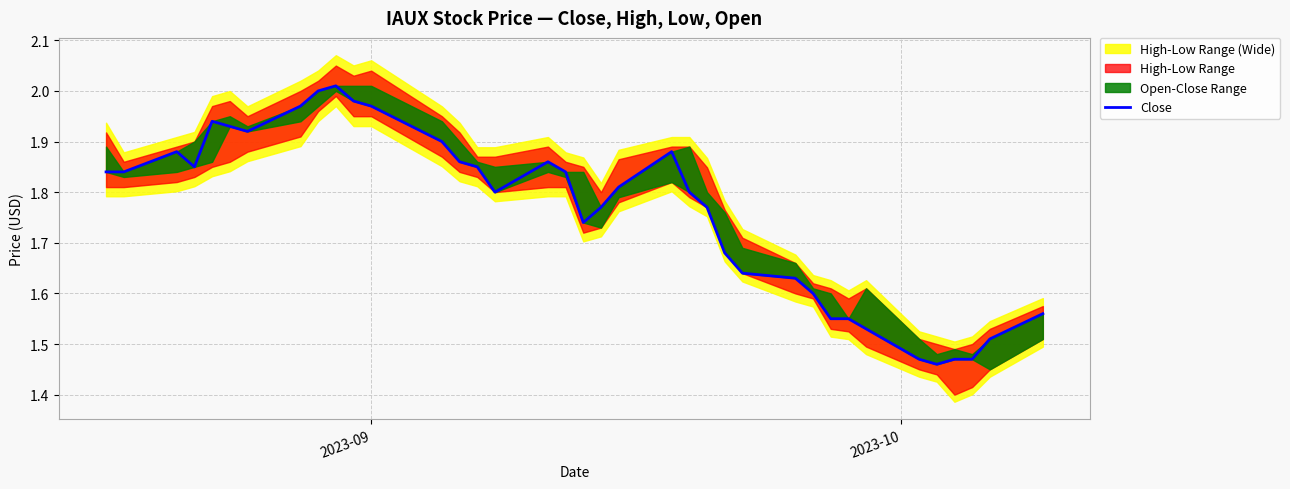

What is the greatest value displayed?

2.0